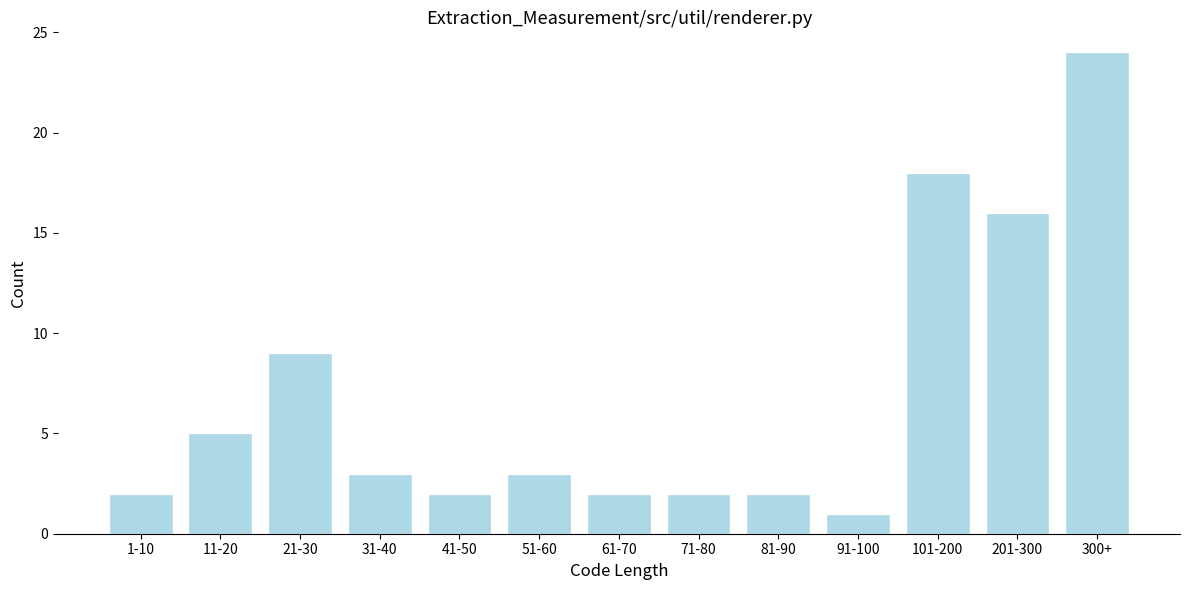

Reading right to left, list all the values displayed in this chart.

300+=24	201-300=16	101-200=18	91-100=1	81-90=2	71-80=2	61-70=2	51-60=3	41-50=2	31-40=3	21-30=9	11-20=5	1-10=2